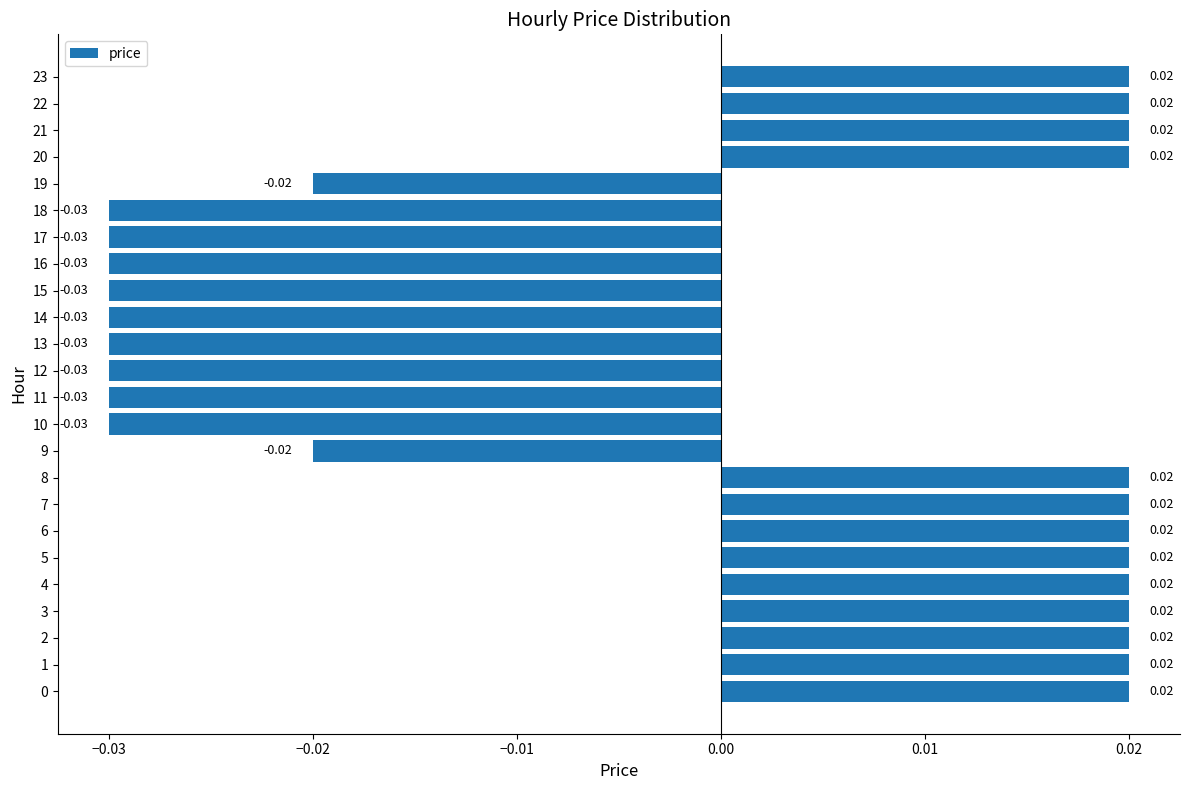

How many data points are less than 0?

11